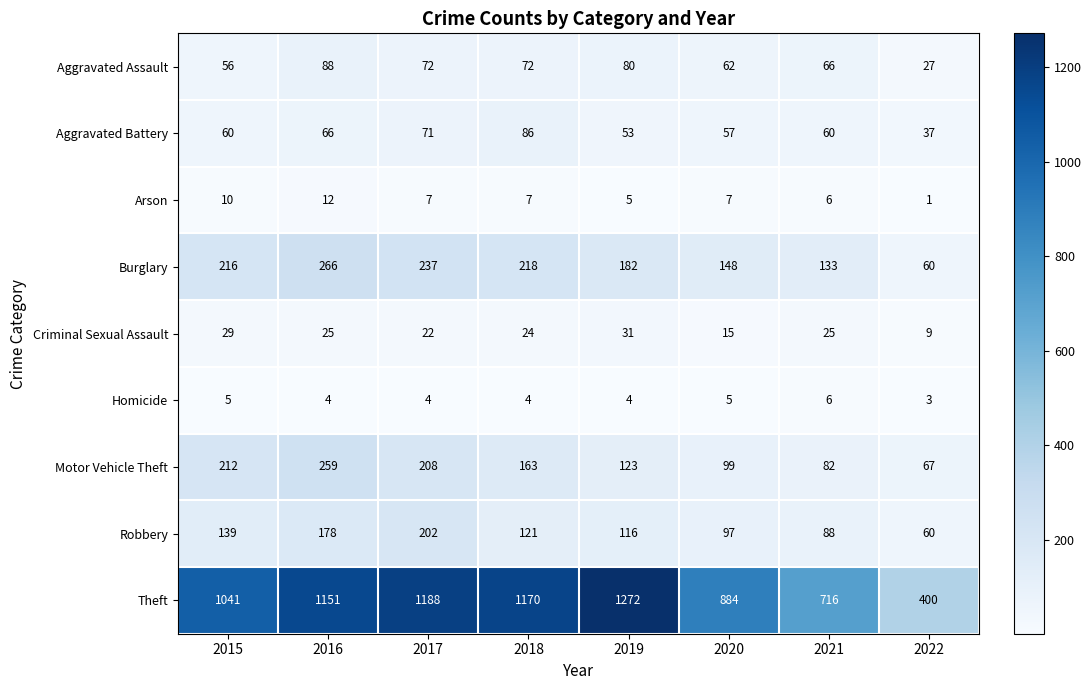

At which label does Homicide first exceed 4?

2015